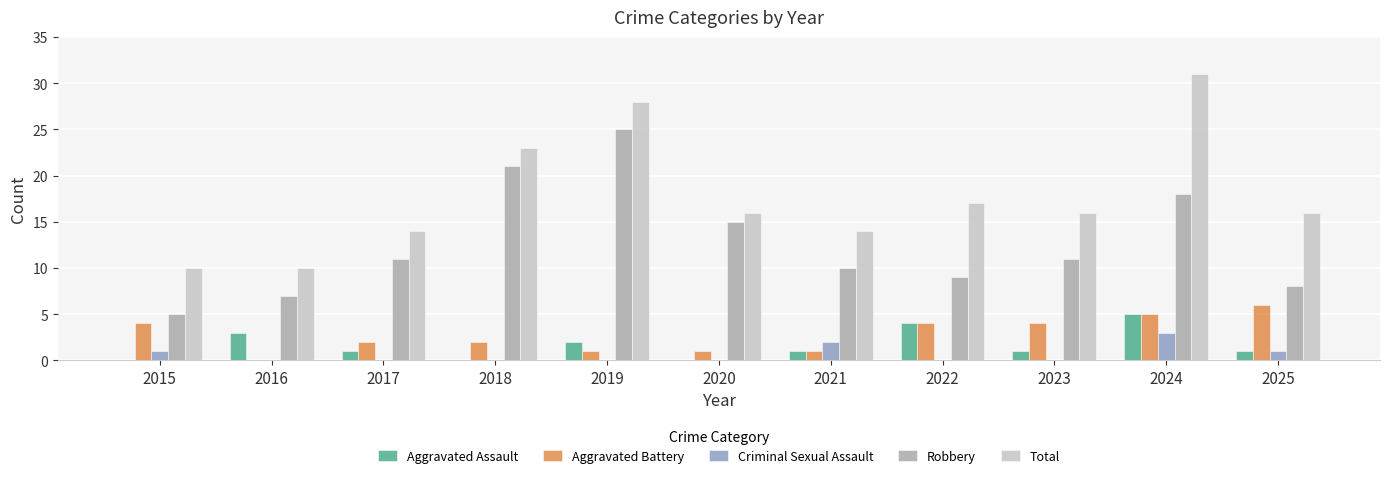

What is the sum of all Aggravated Battery values?

30